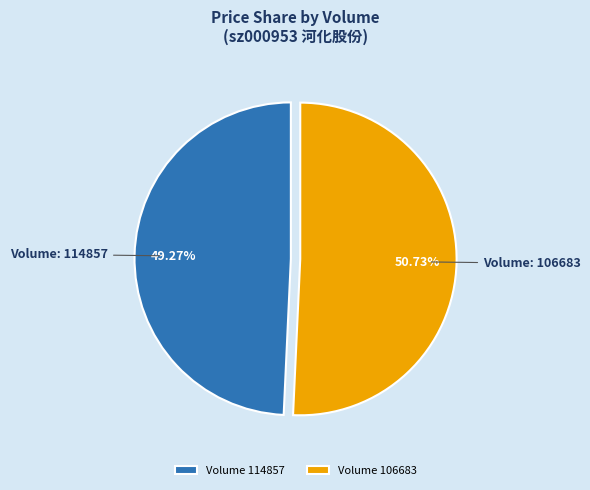

Which has a higher value, Volume 114857 or Volume 106683?

Volume 106683